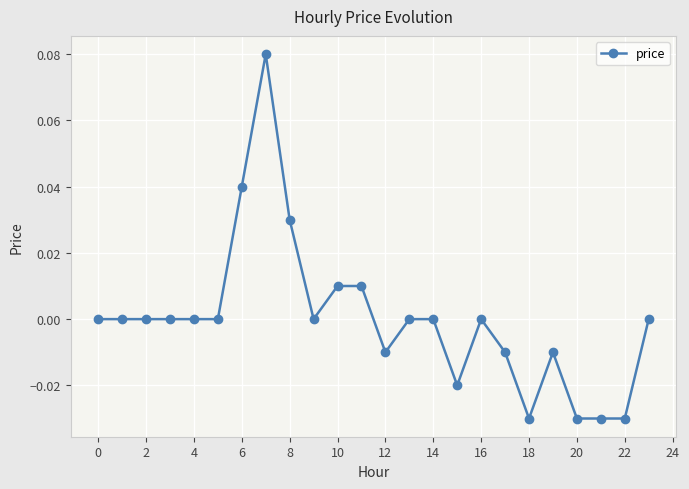

Is this an area chart (filled region under the line)?

No